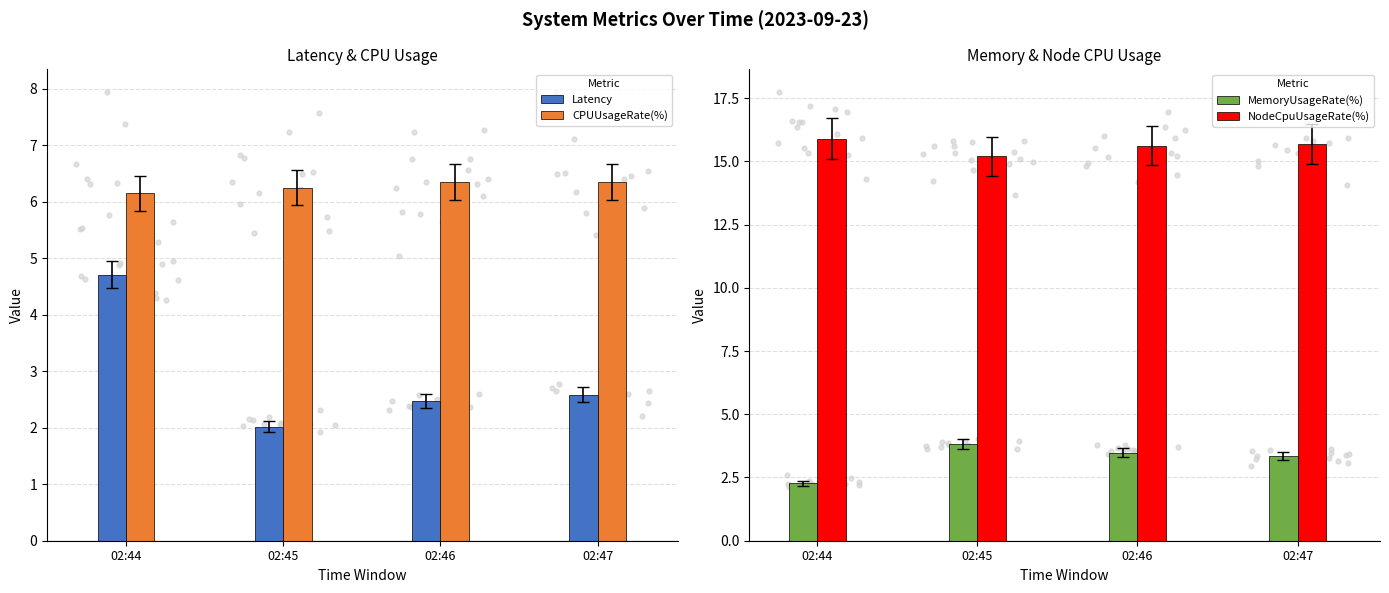

What is the total value across all series at 02:44?

29.0